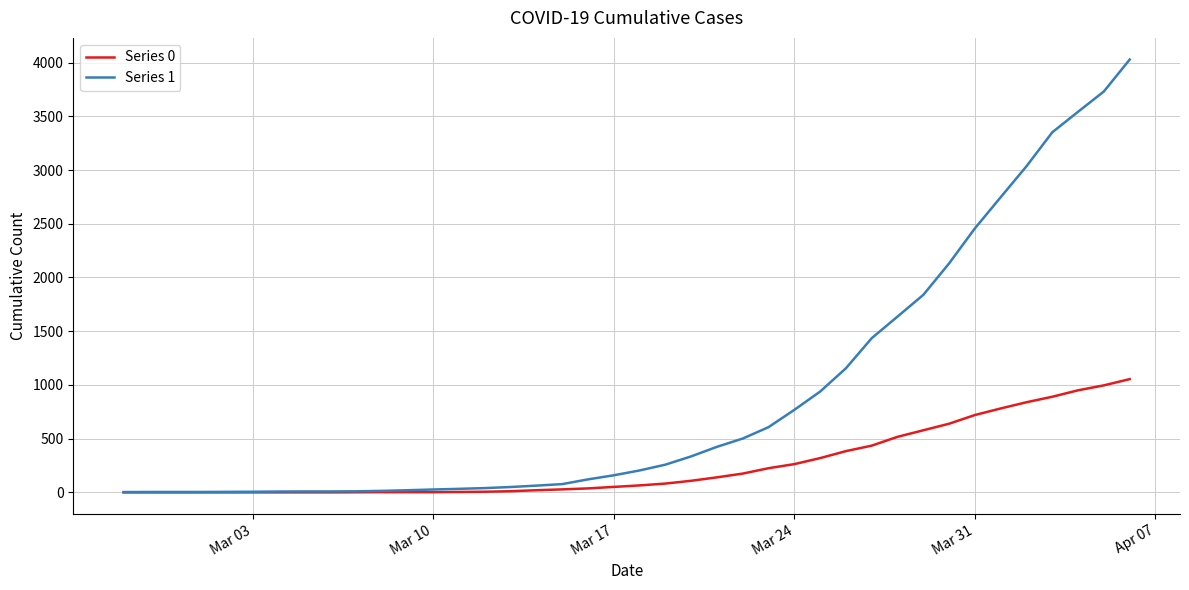

Which series has the largest total across all categories?

Series 1